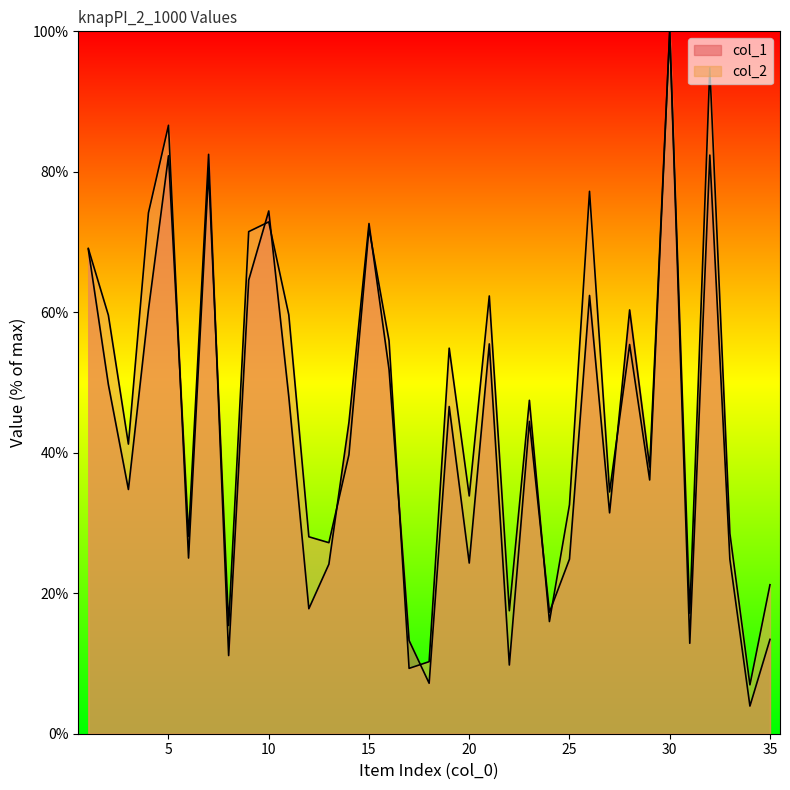

True or false: col_2 has more than 1 points higher than both neighbors.

True